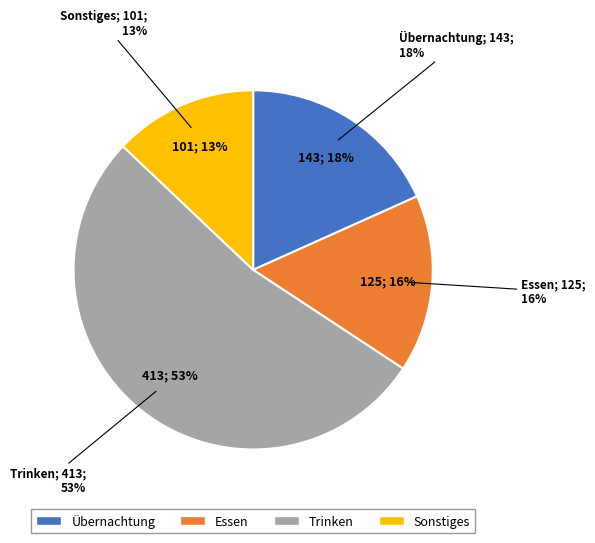

How many segments does this pie chart have?

4